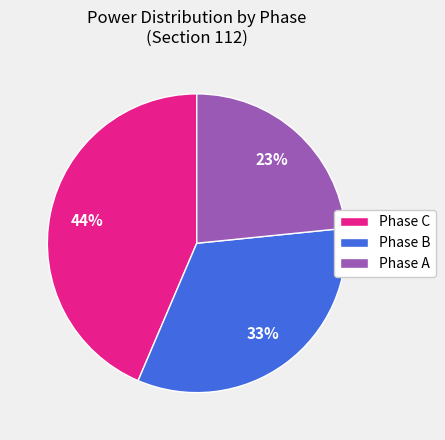

Between Phase A and Phase C, which is larger?

Phase C